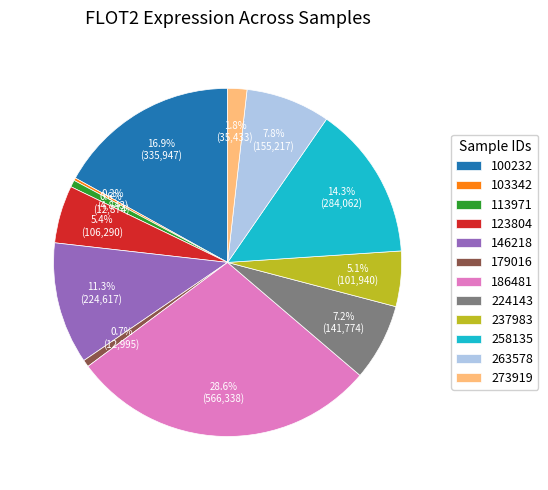

What is the largest slice in the pie chart?

186481